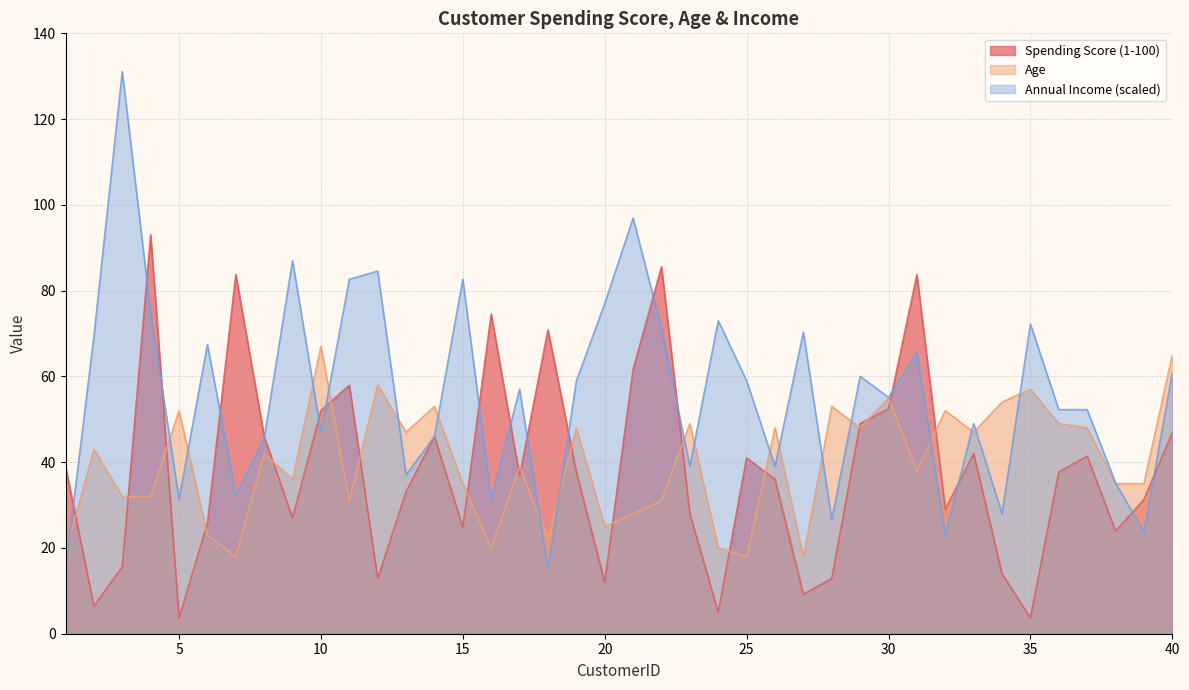

At which label does Spending Score (1-100) first exceed 37?

1